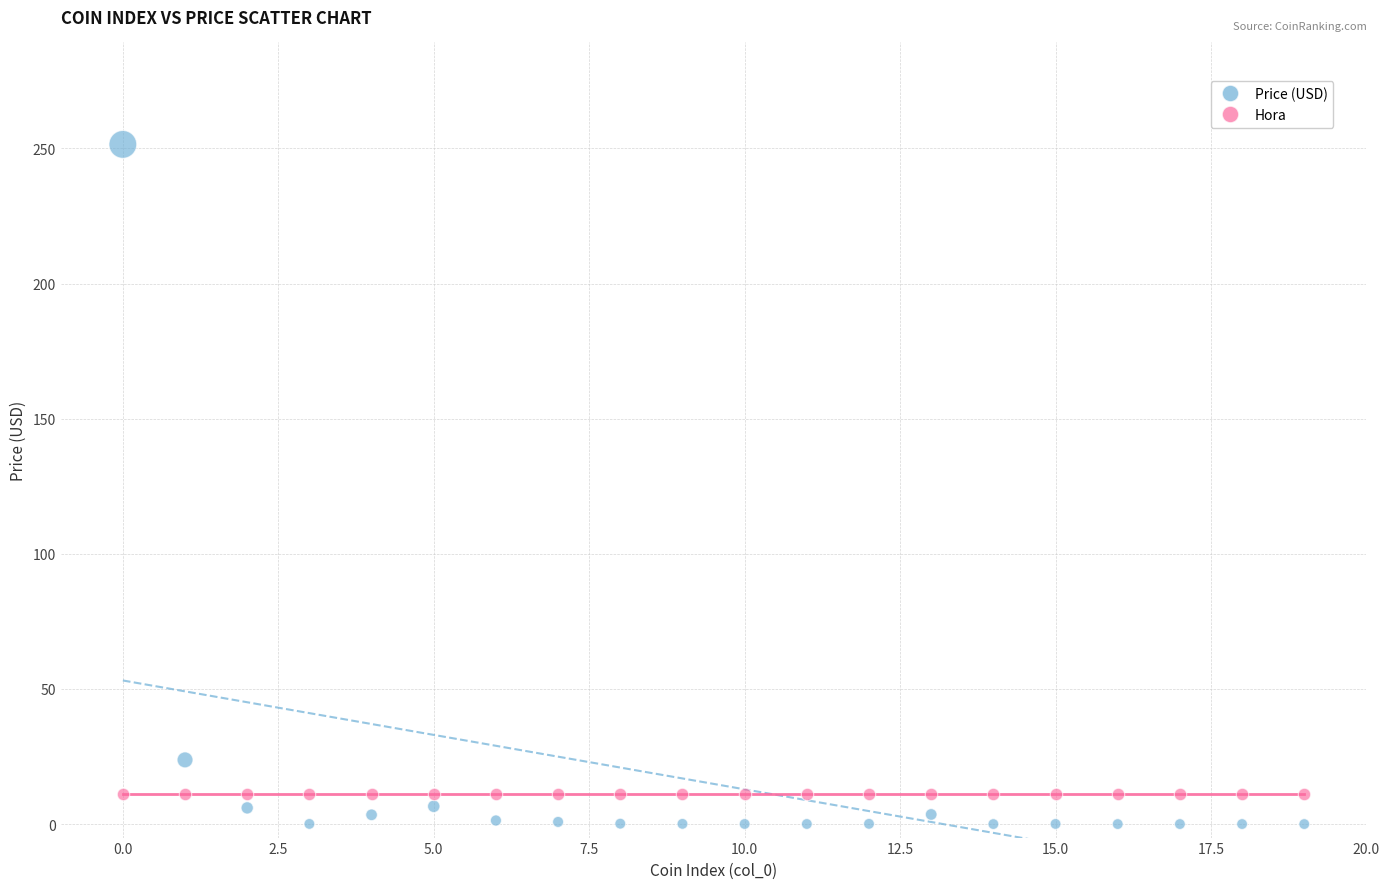

Which series reaches the maximum Y coordinate?

Price (USD)